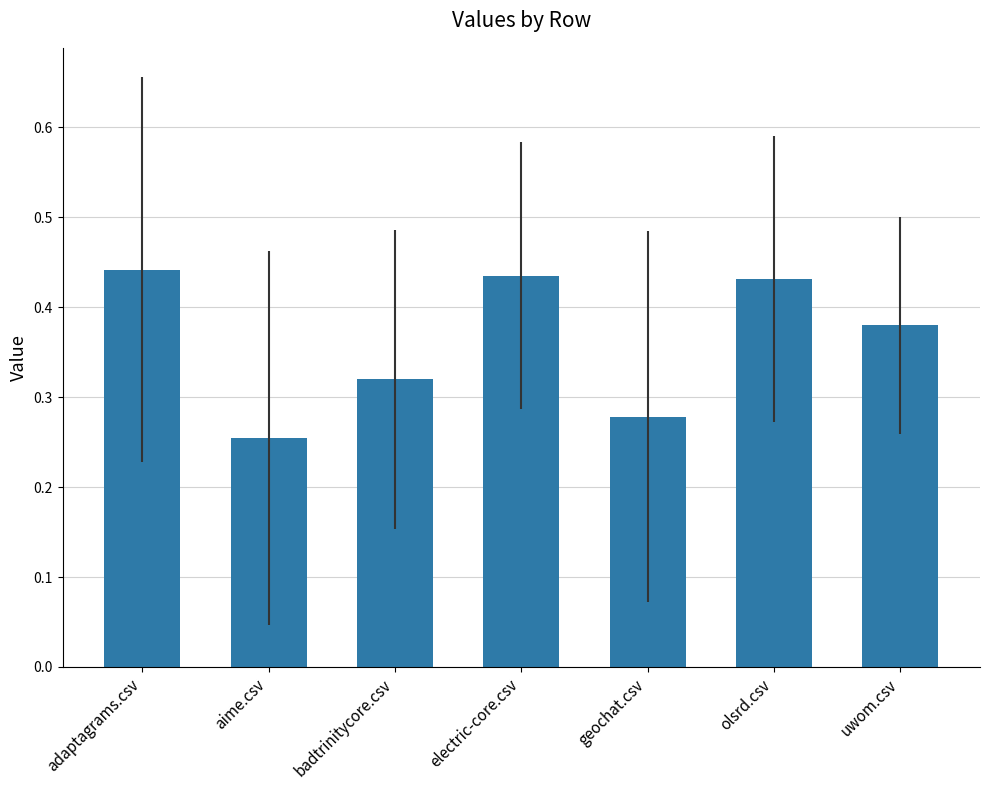

At which category does the chart reach its minimum across all series?

aime.csv